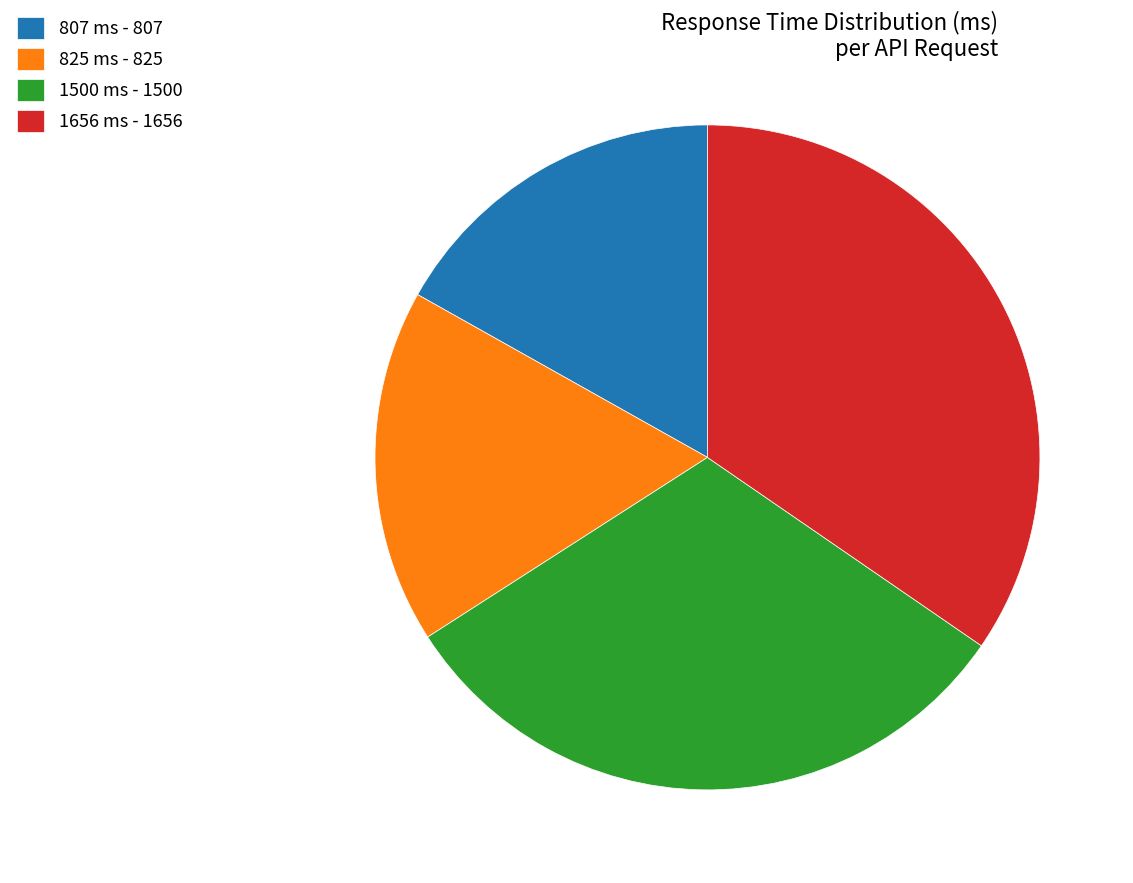

The 825 ms slice represents 22% of the pie. True or false?

False